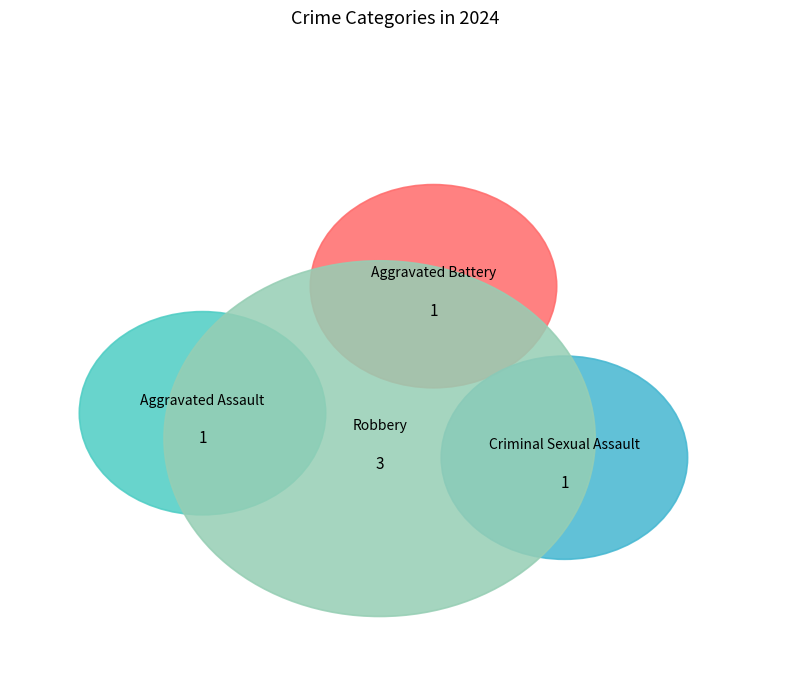

Rank the categories by value from lowest to highest.

Aggravated Assault, Aggravated Battery, Criminal Sexual Assault, Robbery